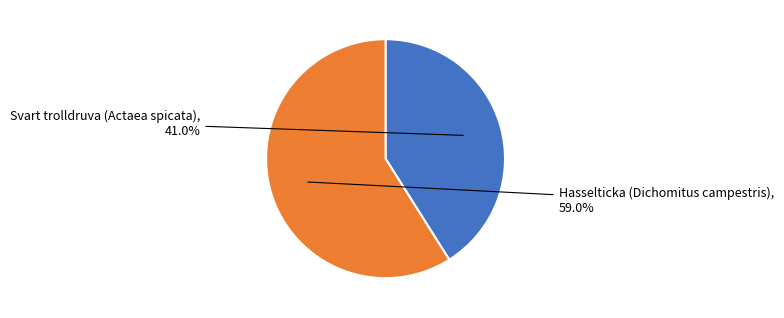

Count the number of slices in the pie.

2